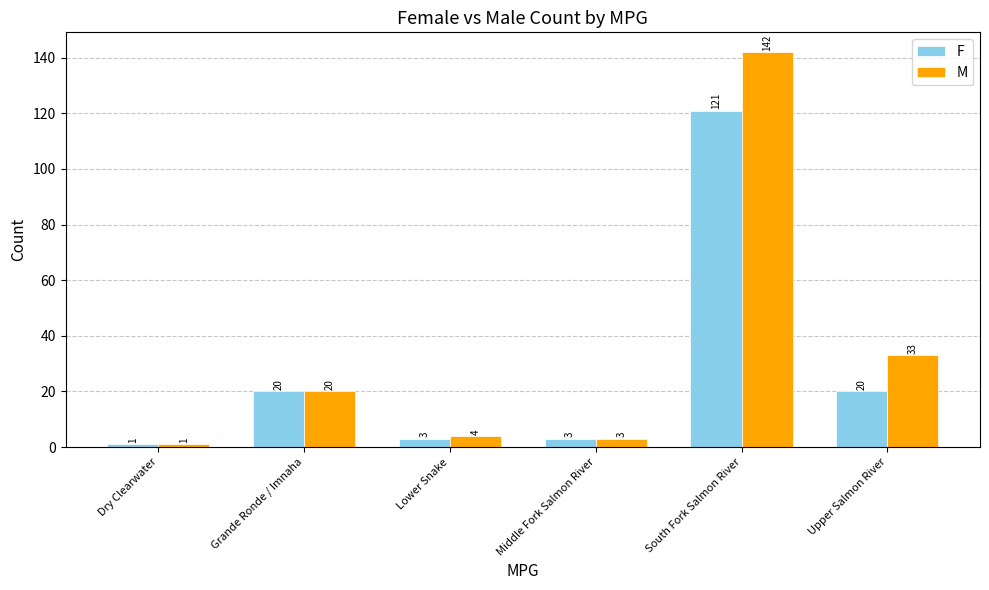

Reading left to right, extract all data points from this chart.

F: Dry Clearwater=1	Grande Ronde / Imnaha=20	Lower Snake=3	Middle Fork Salmon River=3	South Fork Salmon River=121	Upper Salmon River=20
M: Dry Clearwater=1	Grande Ronde / Imnaha=20	Lower Snake=4	Middle Fork Salmon River=3	South Fork Salmon River=142	Upper Salmon River=33